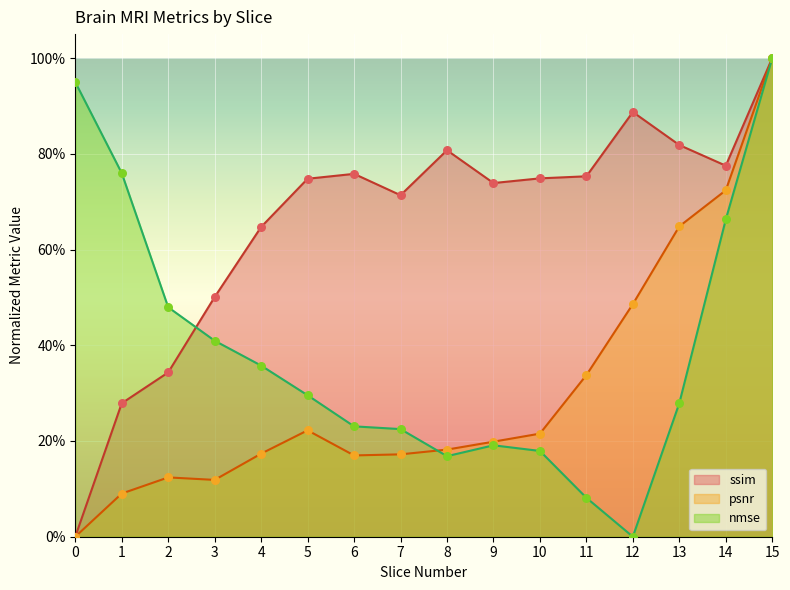

Which series contains the lowest Y value?

ssim